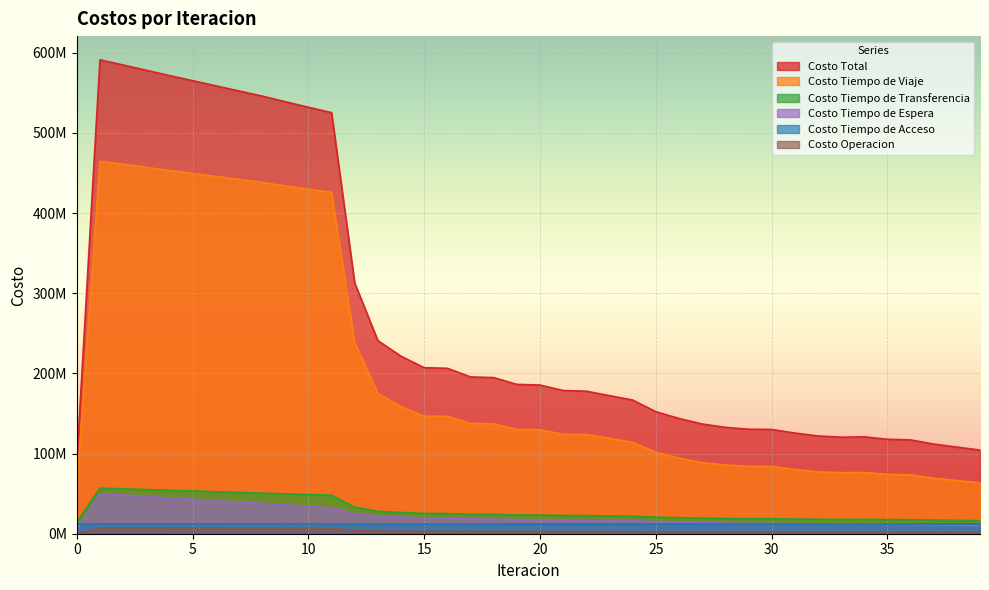

Does the chart display data point markers on the line(s)?

No